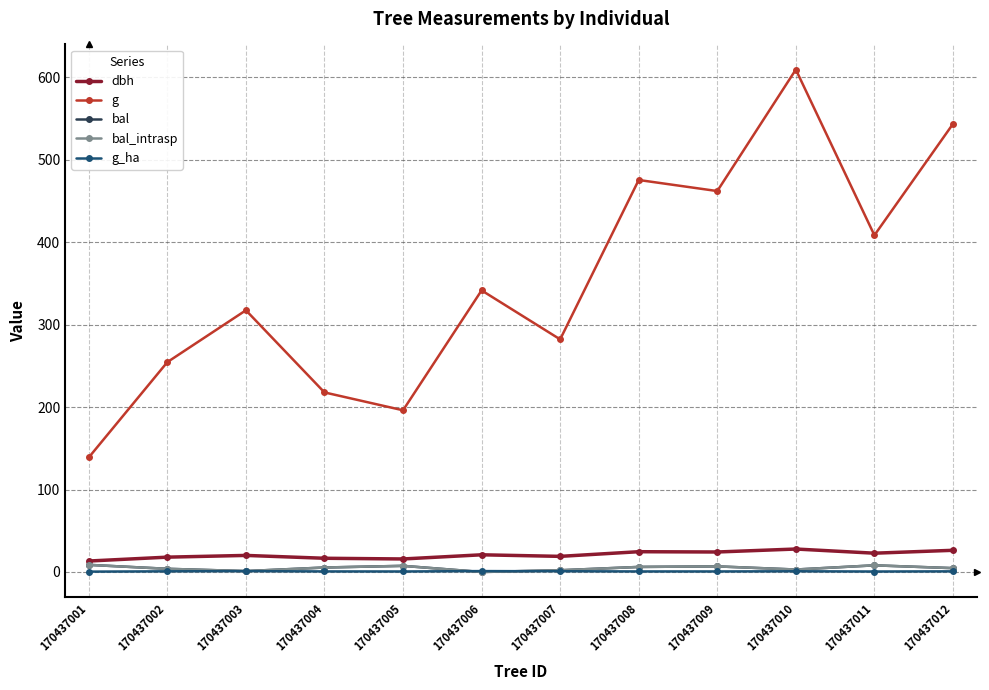

What is the difference between the g_ha values at 170437001 and 170437007?

0.5